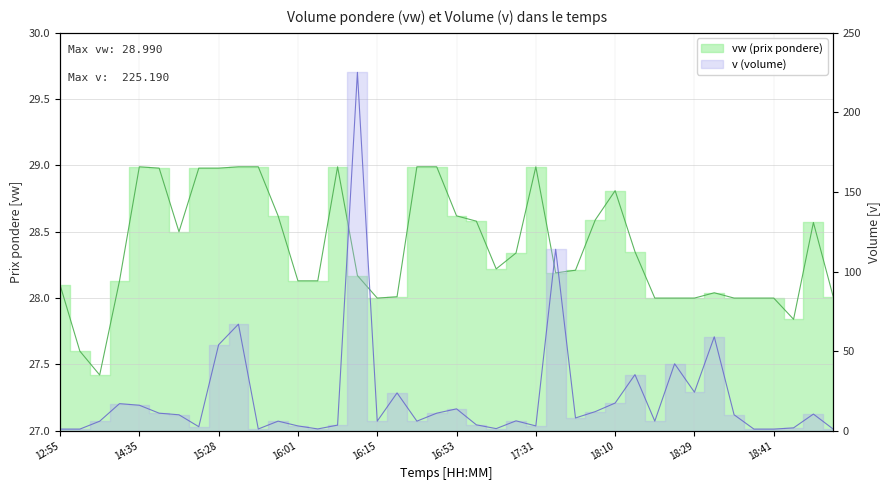

In v, how many points are higher than both neighbors (excluding endpoints)?

12